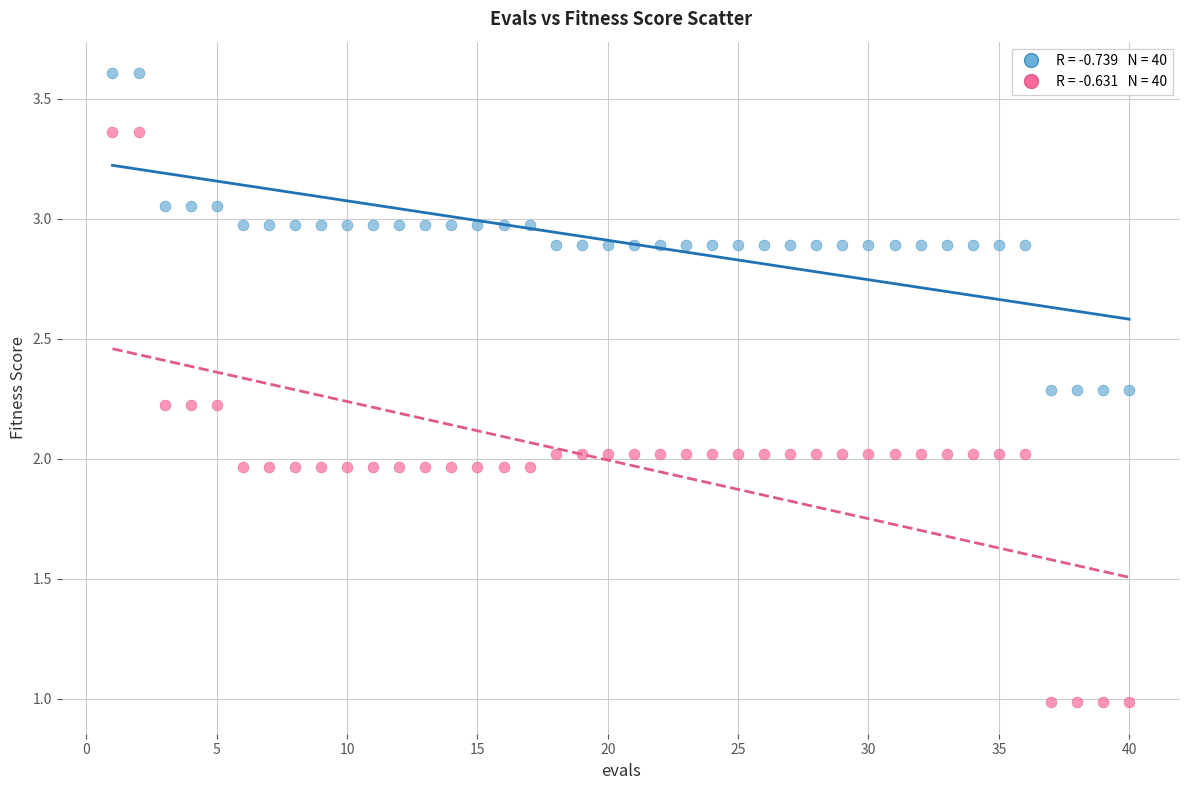

Across all data points, what is the range of X values (max minus min)?

39.0